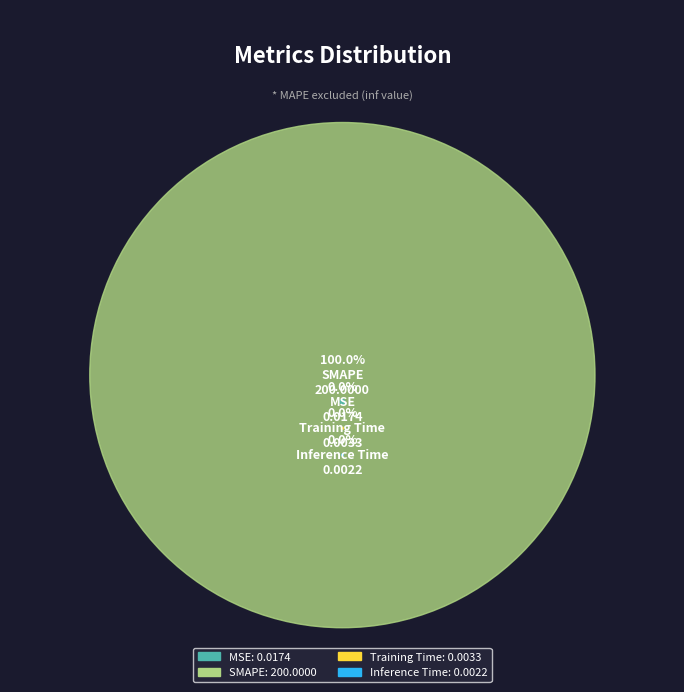

Is the sum of Inference Time and Training Time greater than half?

No